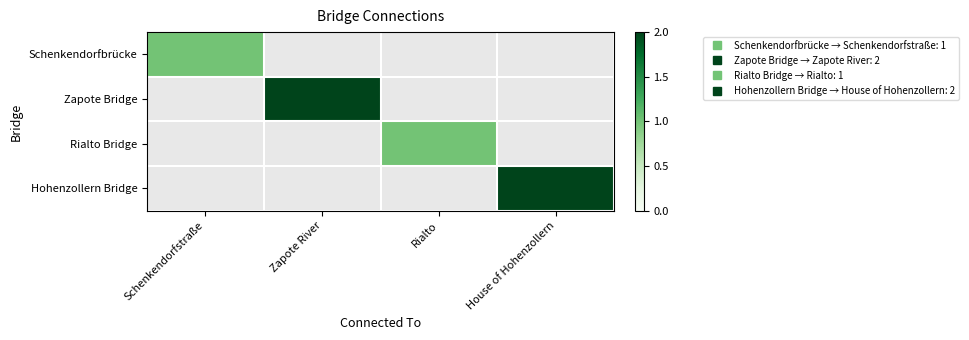

Which label corresponds to the largest value in the chart?

Zapote River